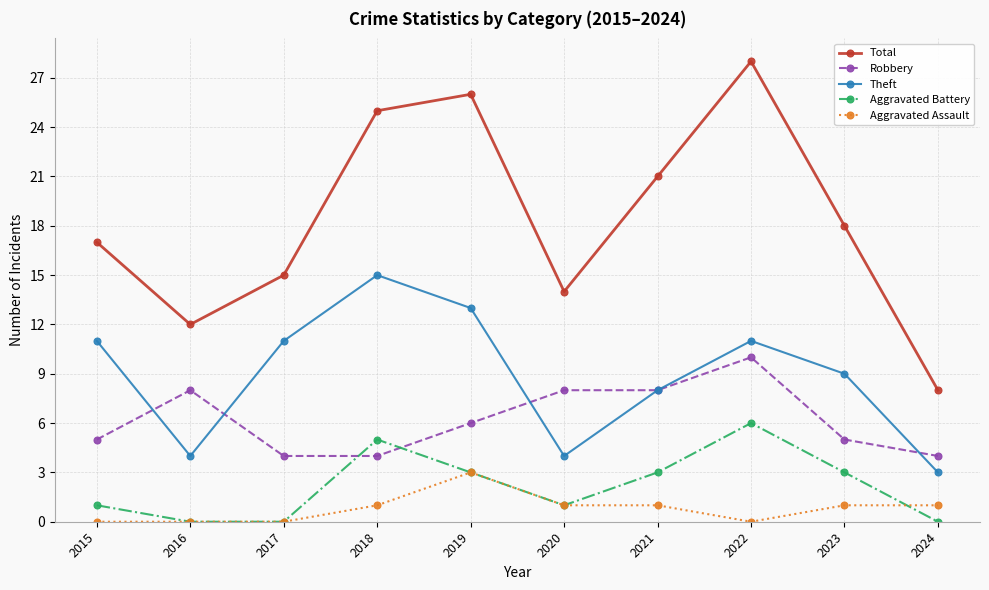

Which category has the lowest value in the Total series?

2024